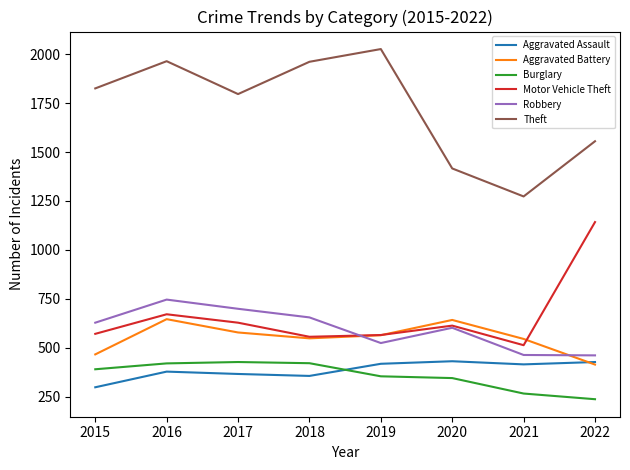

The Robbery series shows 699 at 2017. True or false?

True